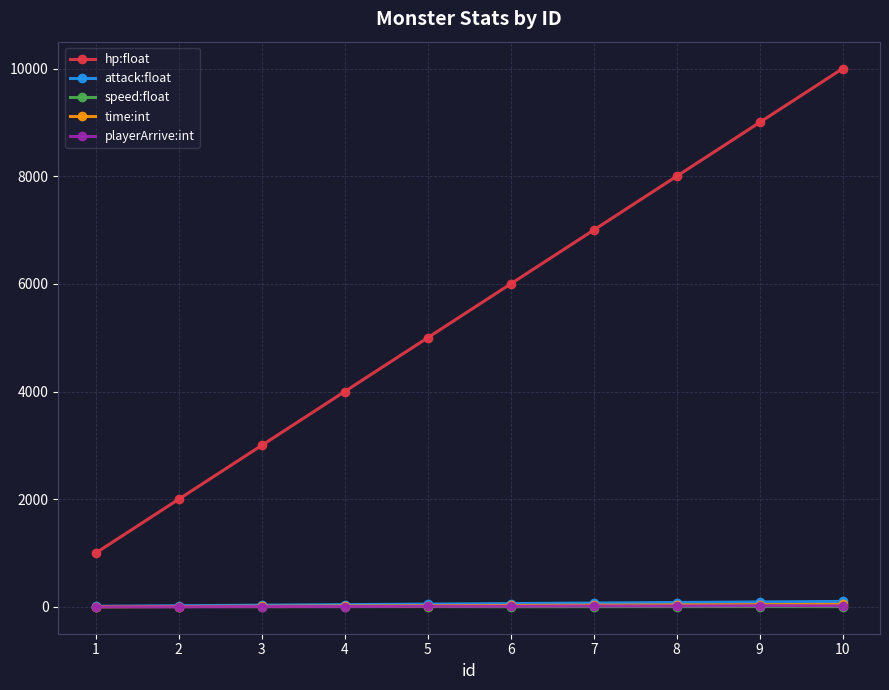

What are all the series names shown in the legend?

hp:float, attack:float, speed:float, time:int, playerArrive:int